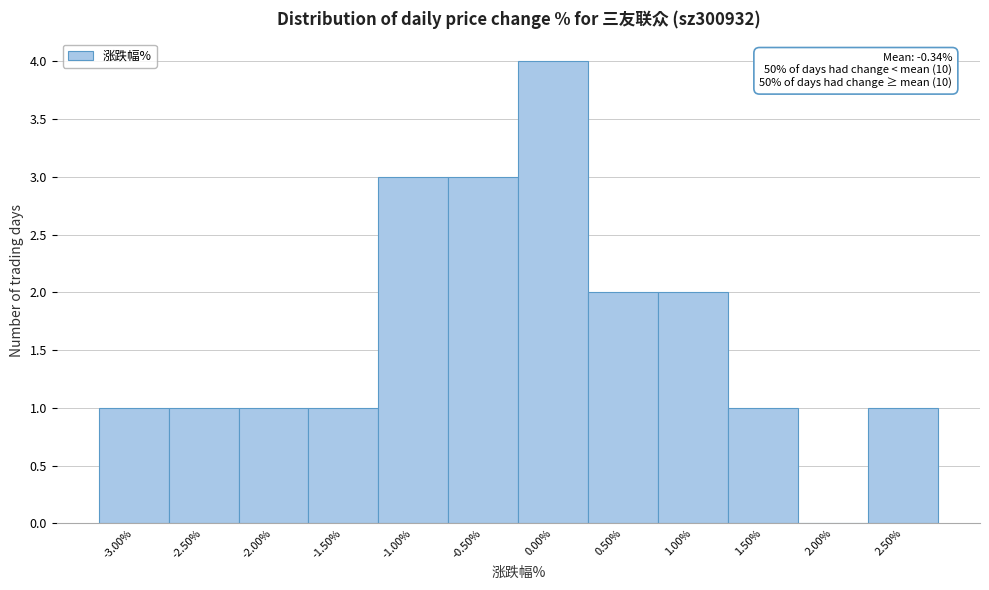

Over which range of the x-axis is the bar tallest?

-0.25 to 0.25